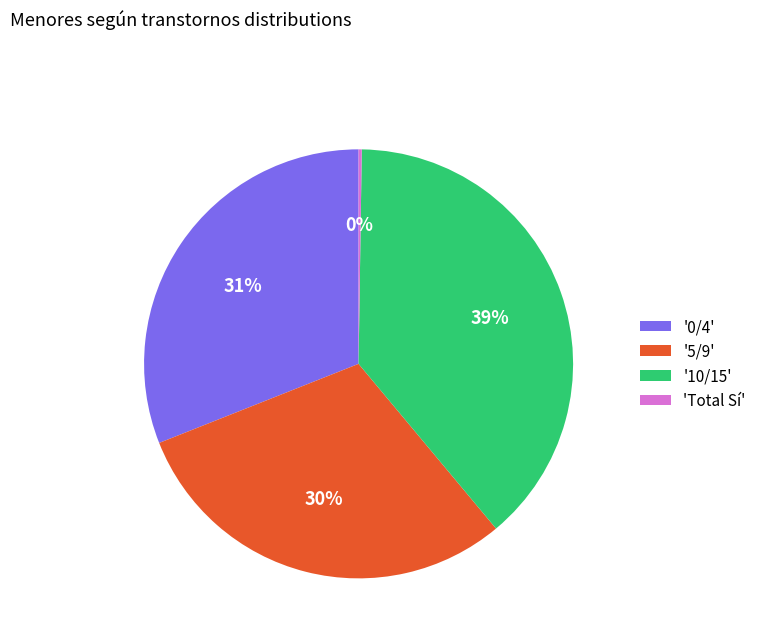

To the nearest percent, what is the difference between the '5/9' and '10/15' slice percentages?

9%